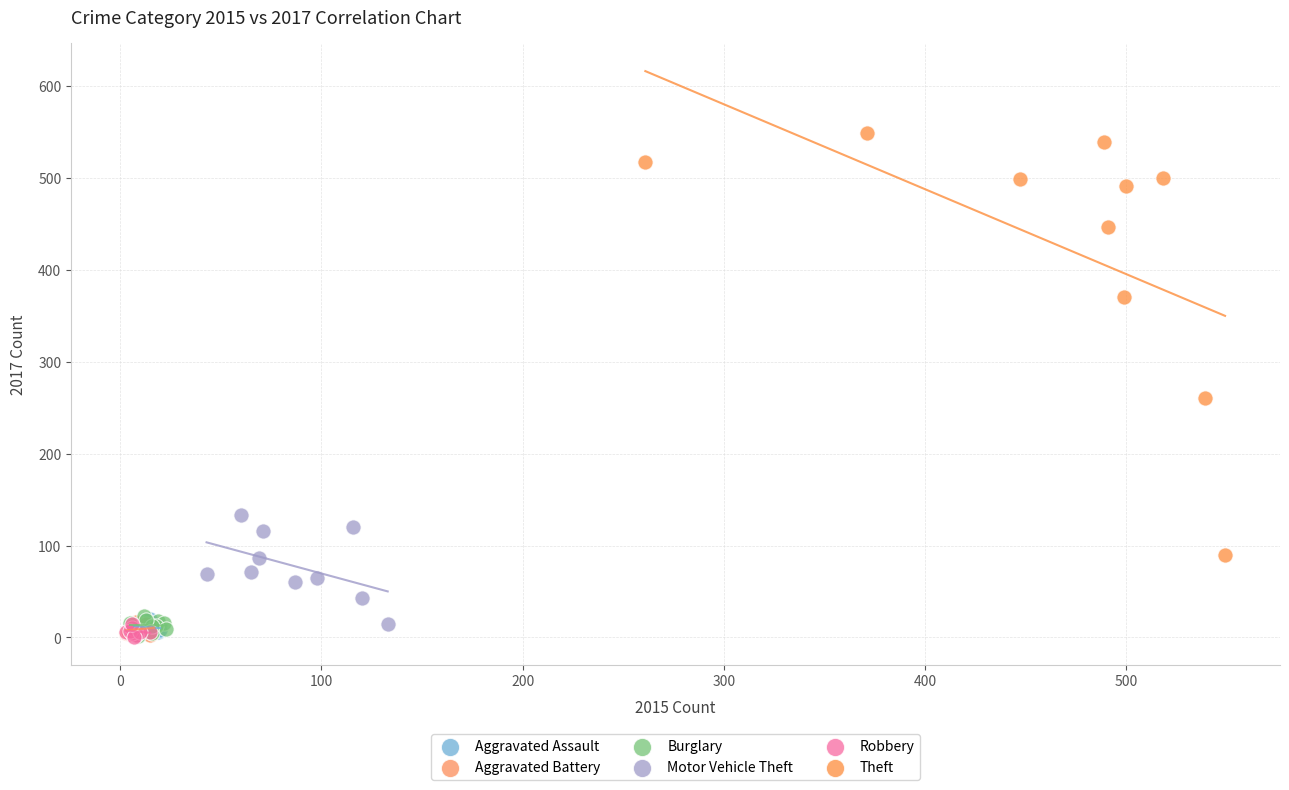

Which series has the largest Y range (max minus min)?

Theft